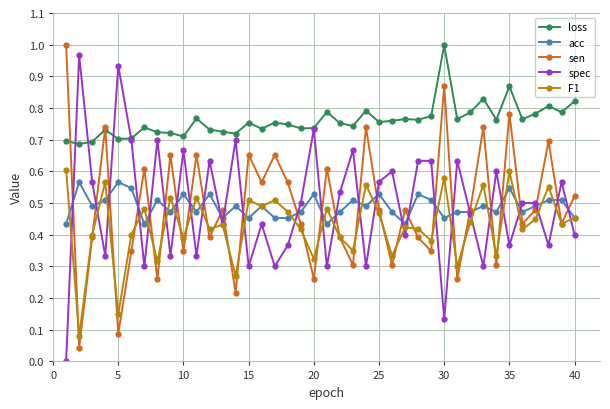

What are all the series names shown in the legend?

loss, acc, sen, spec, F1